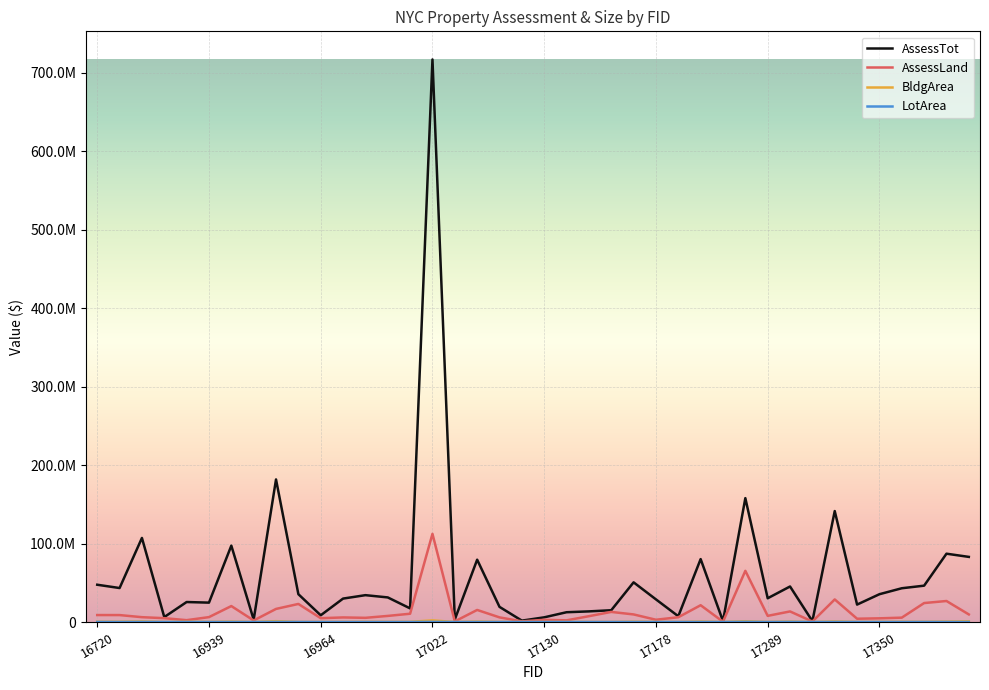

Does the chart have visible grid lines?

Yes